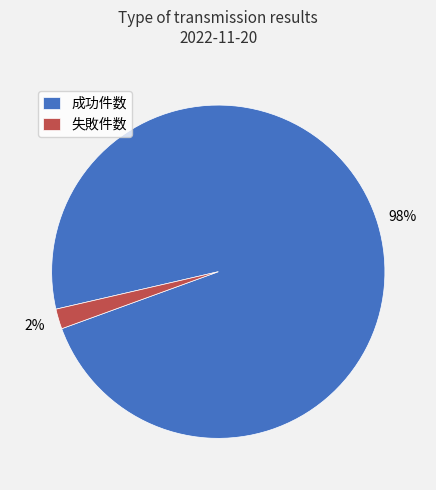

Which has a higher value, 失敗件数 or 成功件数?

成功件数